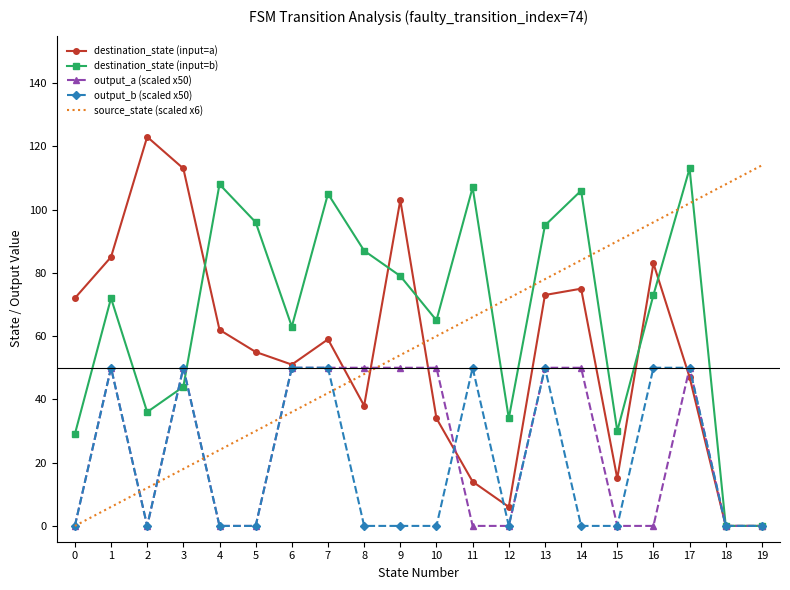

What are all the series names shown in the legend?

destination_state (input=a), destination_state (input=b), output_a (scaled x50), output_b (scaled x50), source_state (scaled x6)